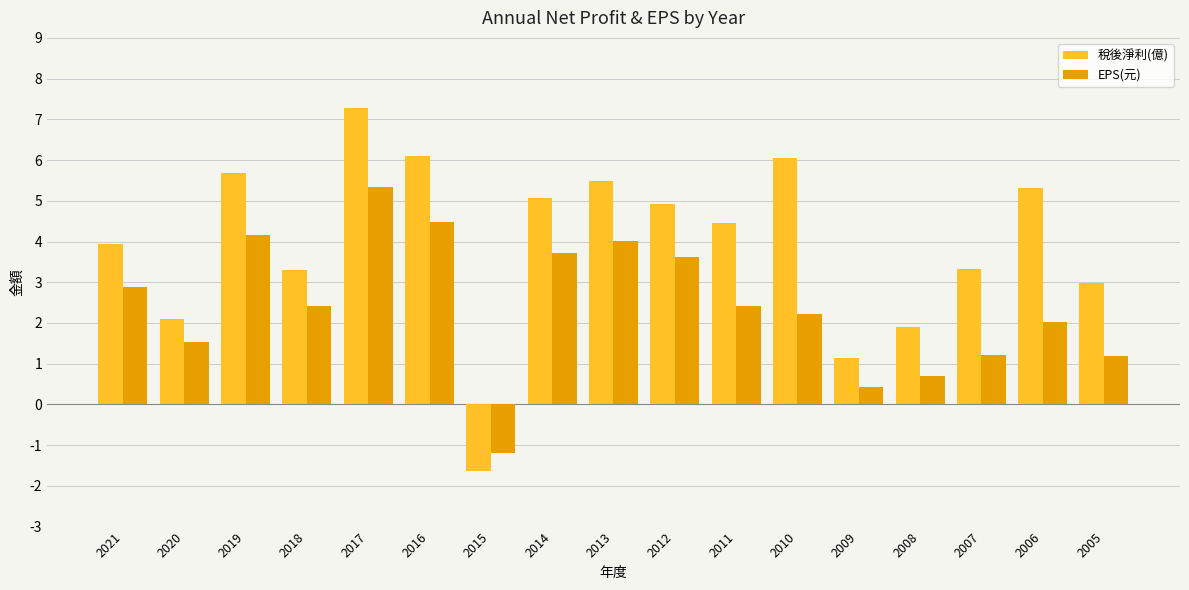

Which category has the highest value in the 稅後淨利(億) series?

2017